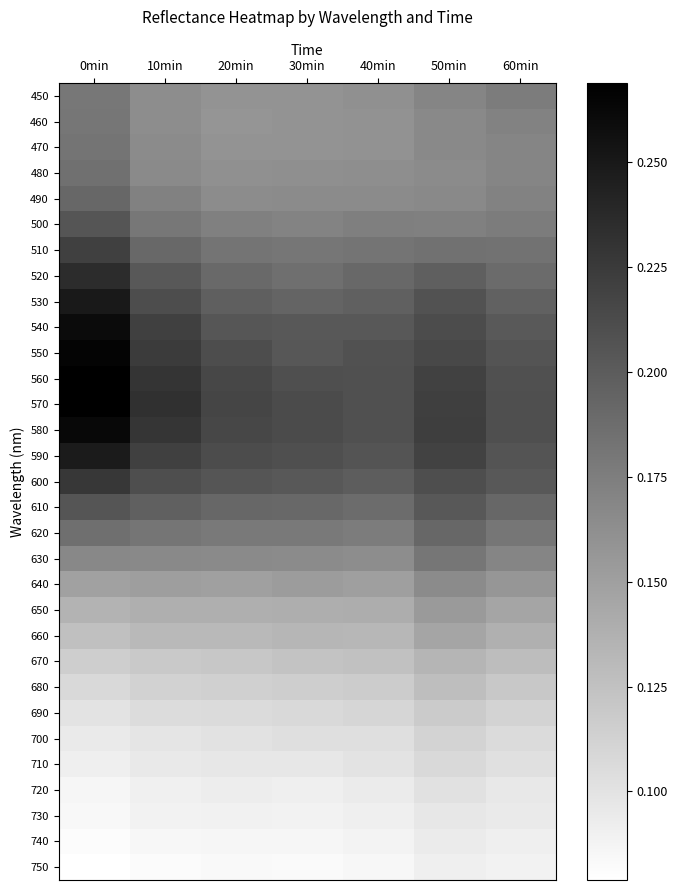

Reading left to right, extract all data points from this chart.

450: 0min=0.2	10min=0.2	20min=0.2	30min=0.2	40min=0.2	50min=0.2	60min=0.2
460: 0min=0.2	10min=0.2	20min=0.2	30min=0.2	40min=0.2	50min=0.2	60min=0.2
470: 0min=0.2	10min=0.2	20min=0.2	30min=0.2	40min=0.2	50min=0.2	60min=0.2
480: 0min=0.2	10min=0.2	20min=0.2	30min=0.2	40min=0.2	50min=0.2	60min=0.2
490: 0min=0.2	10min=0.2	20min=0.2	30min=0.2	40min=0.2	50min=0.2	60min=0.2
500: 0min=0.2	10min=0.2	20min=0.2	30min=0.2	40min=0.2	50min=0.2	60min=0.2
510: 0min=0.2	10min=0.2	20min=0.2	30min=0.2	40min=0.2	50min=0.2	60min=0.2
520: 0min=0.2	10min=0.2	20min=0.2	30min=0.2	40min=0.2	50min=0.2	60min=0.2
530: 0min=0.2	10min=0.2	20min=0.2	30min=0.2	40min=0.2	50min=0.2	60min=0.2
540: 0min=0.3	10min=0.2	20min=0.2	30min=0.2	40min=0.2	50min=0.2	60min=0.2
550: 0min=0.3	10min=0.2	20min=0.2	30min=0.2	40min=0.2	50min=0.2	60min=0.2
560: 0min=0.3	10min=0.2	20min=0.2	30min=0.2	40min=0.2	50min=0.2	60min=0.2
570: 0min=0.3	10min=0.2	20min=0.2	30min=0.2	40min=0.2	50min=0.2	60min=0.2
580: 0min=0.3	10min=0.2	20min=0.2	30min=0.2	40min=0.2	50min=0.2	60min=0.2
590: 0min=0.2	10min=0.2	20min=0.2	30min=0.2	40min=0.2	50min=0.2	60min=0.2
600: 0min=0.2	10min=0.2	20min=0.2	30min=0.2	40min=0.2	50min=0.2	60min=0.2
610: 0min=0.2	10min=0.2	20min=0.2	30min=0.2	40min=0.2	50min=0.2	60min=0.2
620: 0min=0.2	10min=0.2	20min=0.2	30min=0.2	40min=0.2	50min=0.2	60min=0.2
630: 0min=0.2	10min=0.2	20min=0.2	30min=0.2	40min=0.2	50min=0.2	60min=0.2
640: 0min=0.1	10min=0.2	20min=0.2	30min=0.2	40min=0.2	50min=0.2	60min=0.2
650: 0min=0.1	10min=0.1	20min=0.1	30min=0.1	40min=0.1	50min=0.2	60min=0.1
660: 0min=0.1	10min=0.1	20min=0.1	30min=0.1	40min=0.1	50min=0.1	60min=0.1
670: 0min=0.1	10min=0.1	20min=0.1	30min=0.1	40min=0.1	50min=0.1	60min=0.1
680: 0min=0.1	10min=0.1	20min=0.1	30min=0.1	40min=0.1	50min=0.1	60min=0.1
690: 0min=0.1	10min=0.1	20min=0.1	30min=0.1	40min=0.1	50min=0.1	60min=0.1
700: 0min=0.1	10min=0.1	20min=0.1	30min=0.1	40min=0.1	50min=0.1	60min=0.1
710: 0min=0.1	10min=0.1	20min=0.1	30min=0.1	40min=0.1	50min=0.1	60min=0.1
720: 0min=0.1	10min=0.1	20min=0.1	30min=0.1	40min=0.1	50min=0.1	60min=0.1
730: 0min=0.1	10min=0.1	20min=0.1	30min=0.1	40min=0.1	50min=0.1	60min=0.1
740: 0min=0.1	10min=0.1	20min=0.1	30min=0.1	40min=0.1	50min=0.1	60min=0.1
750: 0min=0.1	10min=0.1	20min=0.1	30min=0.1	40min=0.1	50min=0.1	60min=0.1